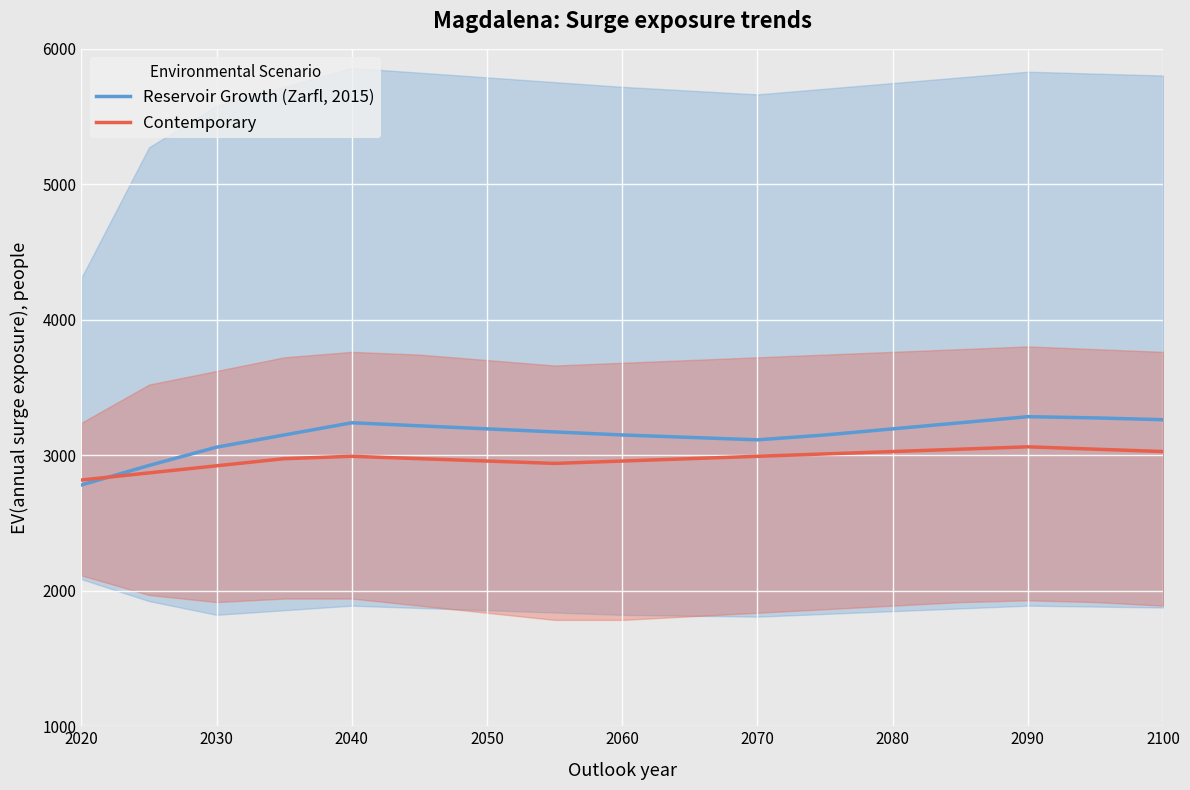

The value of Reservoir Growth (Zarfl, 2015) at 2090 is 3285.0. True or false?

True